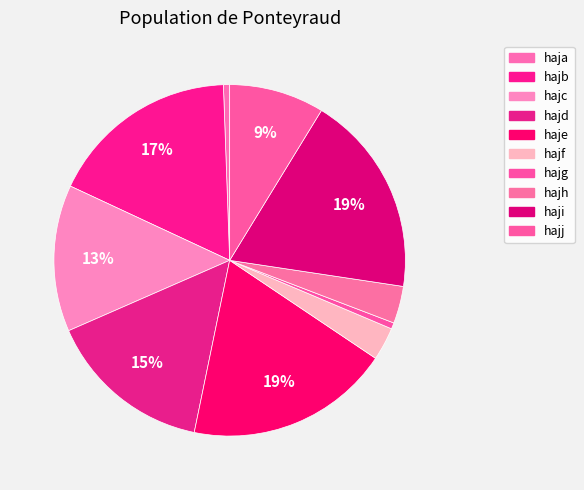

Do haja and hajj together represent more than half of the pie?

No